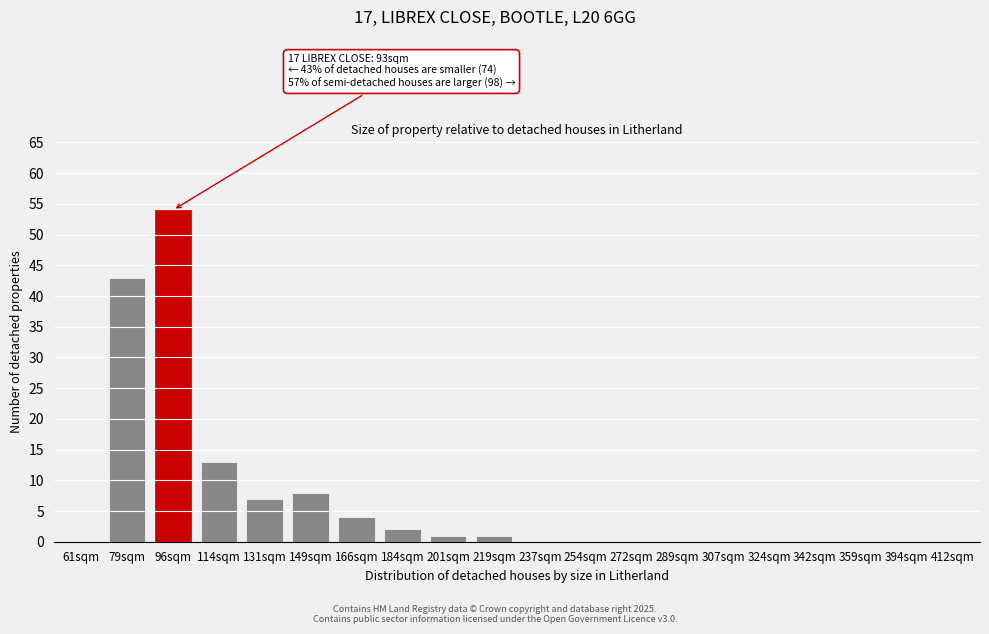

Reading left to right, what are all the values shown in this chart?

61sqm=0	79sqm=43	96sqm=54	114sqm=13	131sqm=7	149sqm=8	166sqm=4	184sqm=2	201sqm=1	219sqm=1	237sqm=0	254sqm=0	272sqm=0	289sqm=0	307sqm=0	324sqm=0	342sqm=0	359sqm=0	394sqm=0	412sqm=0